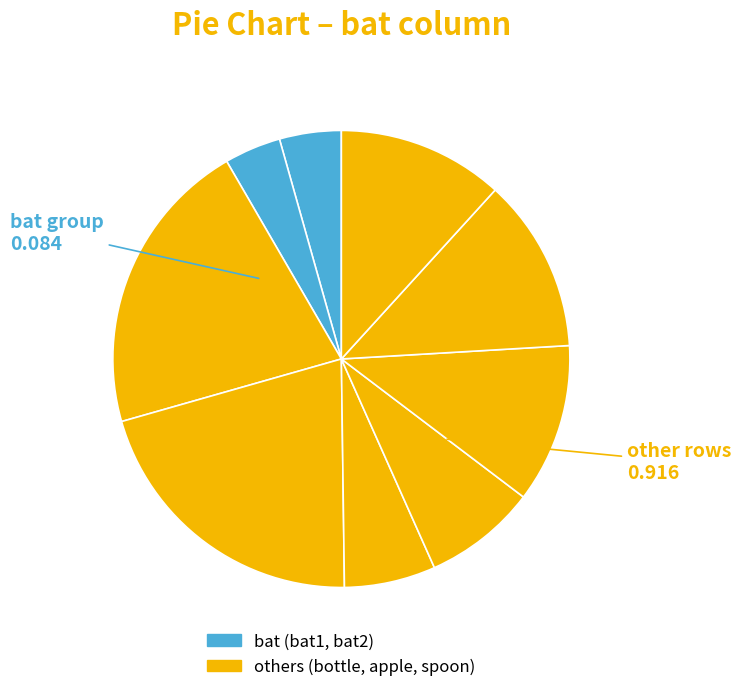

Which category has the smallest portion of the pie?

bat2